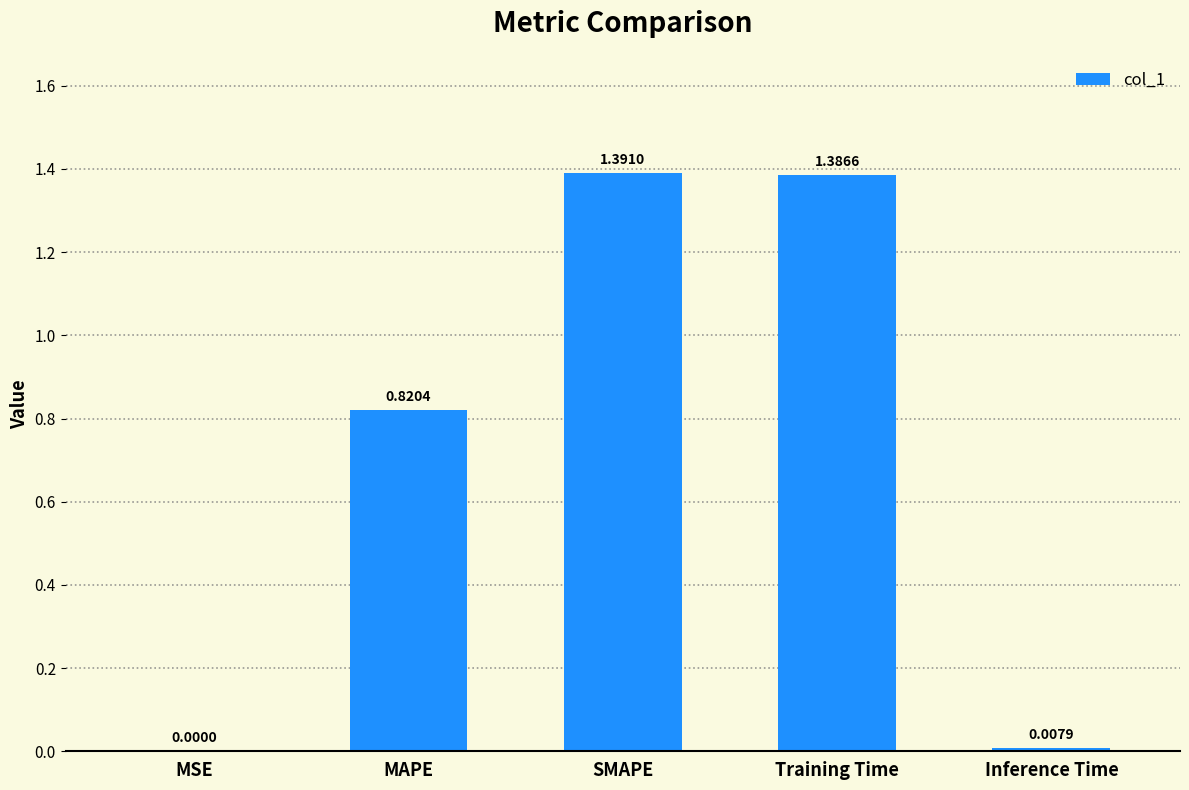

What is the change in value from Training Time to Inference Time?

-1.4